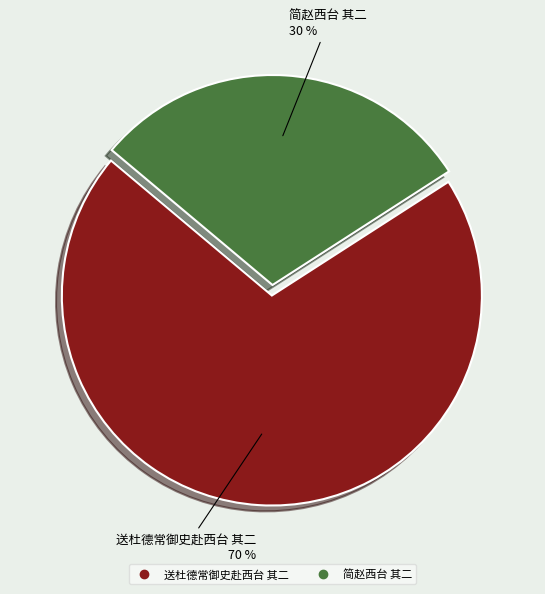

How many slices are in this pie chart?

2